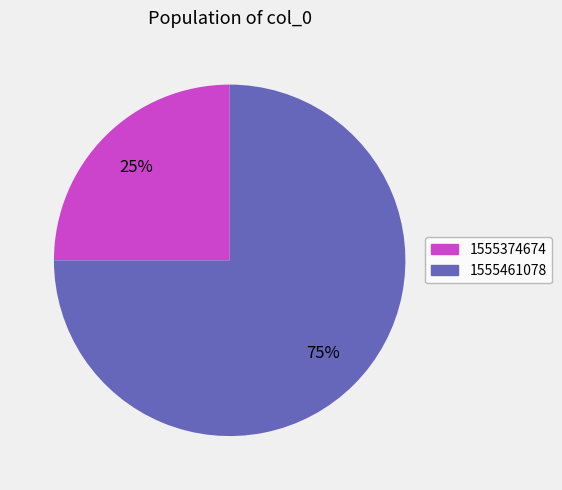

Does any single category account for the majority?

Yes